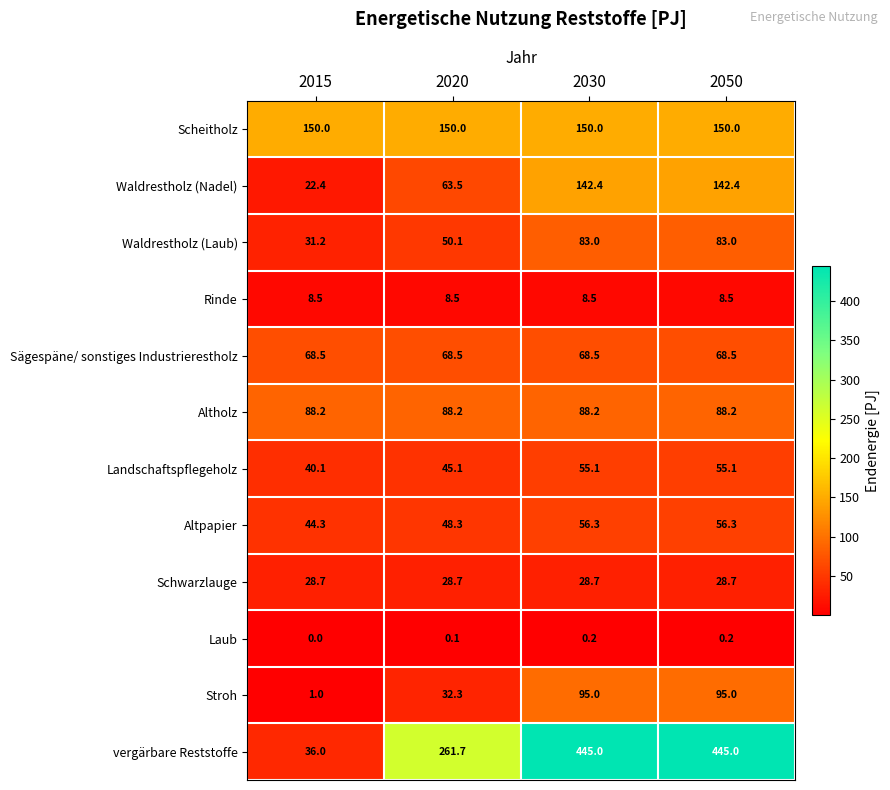

Which series has the largest total across all categories?

vergärbare Reststoffe